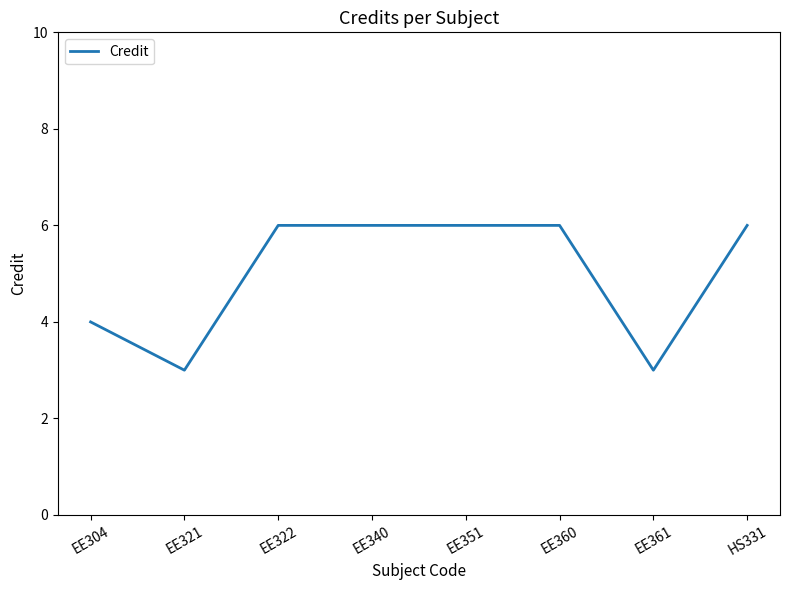

Count the number of categories in the chart.

8